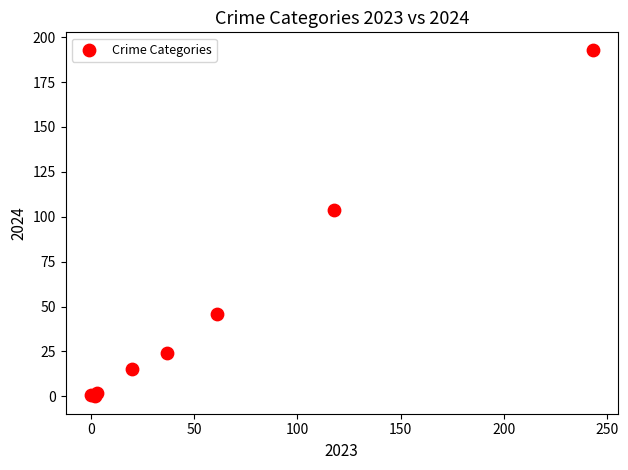

What Y value in the scatter plot is closest to 96?

104